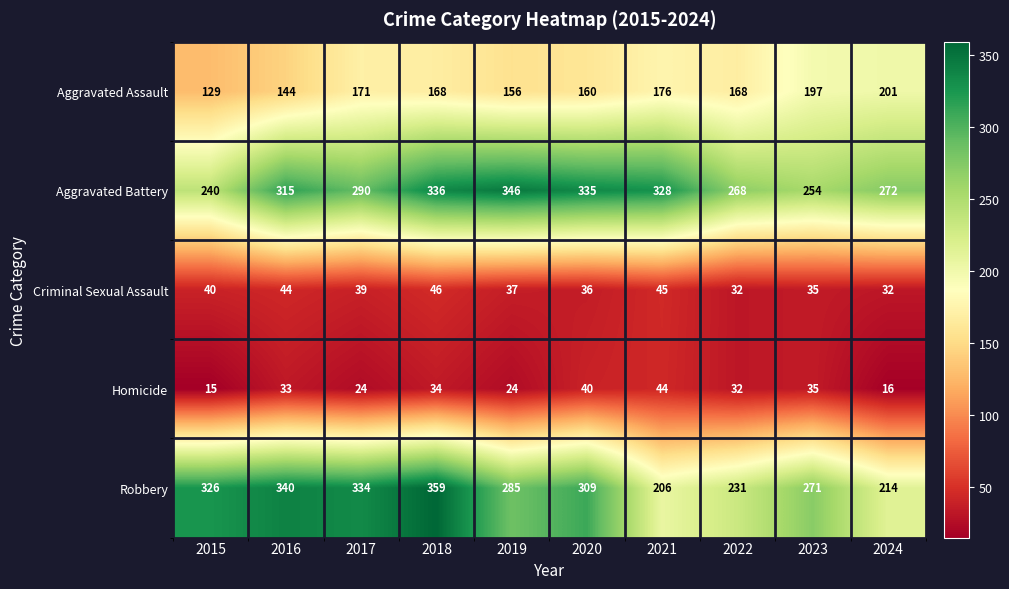

Between 2016 and 2020, which series saw the biggest shift?

Robbery